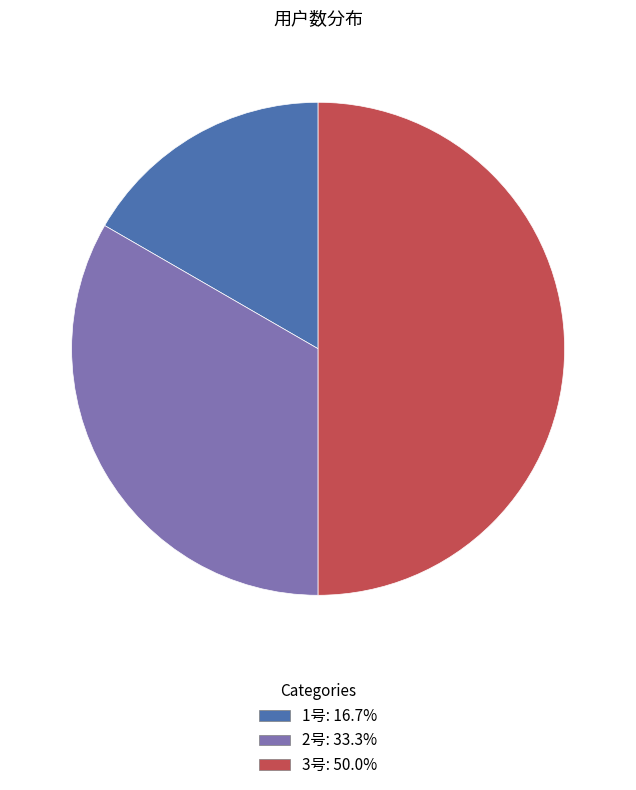

Which category has the biggest portion of the pie?

3号